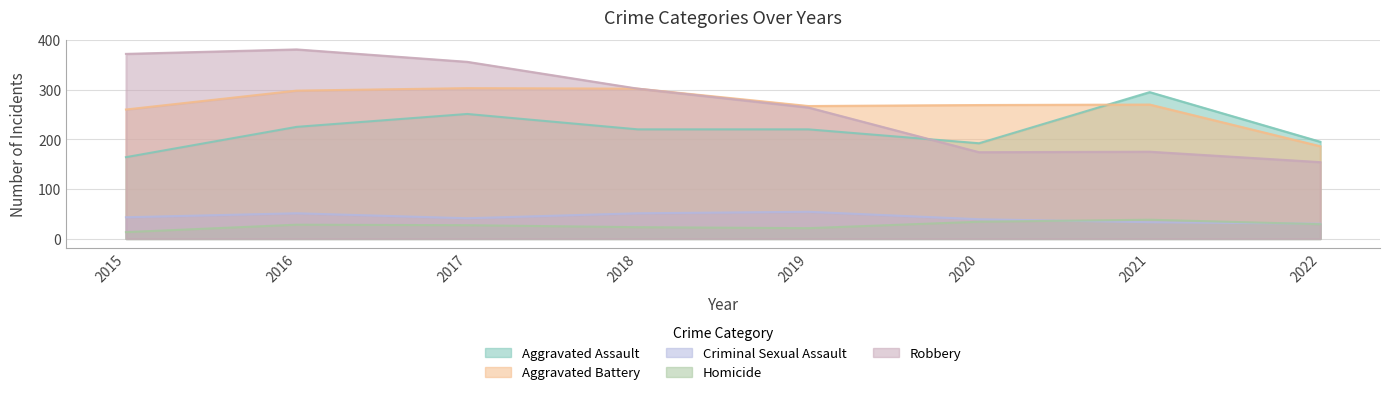

Between 2020 and 2018, which is larger?

2018